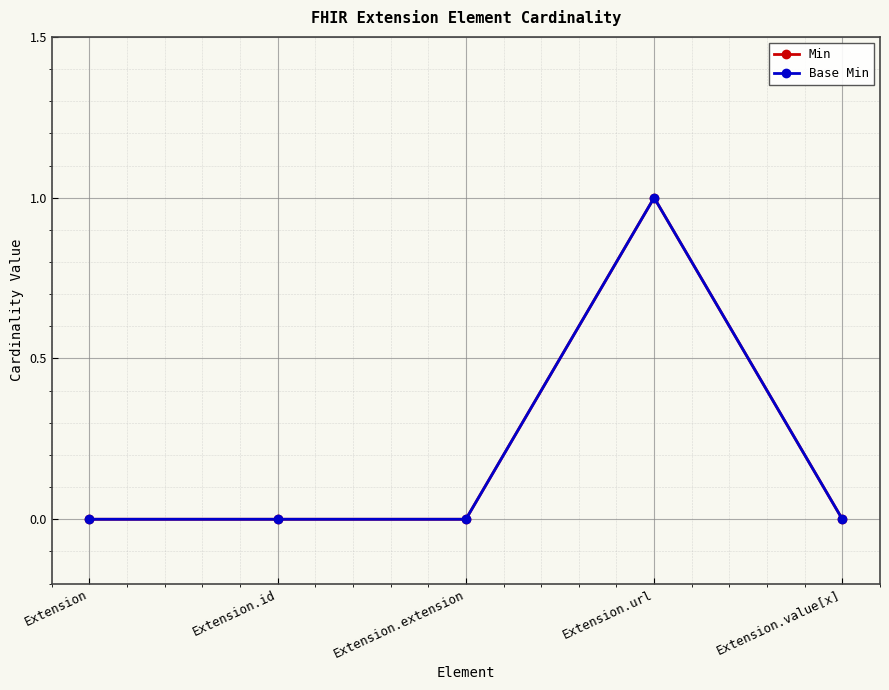

What are all the series names shown in the legend?

Min, Base Min